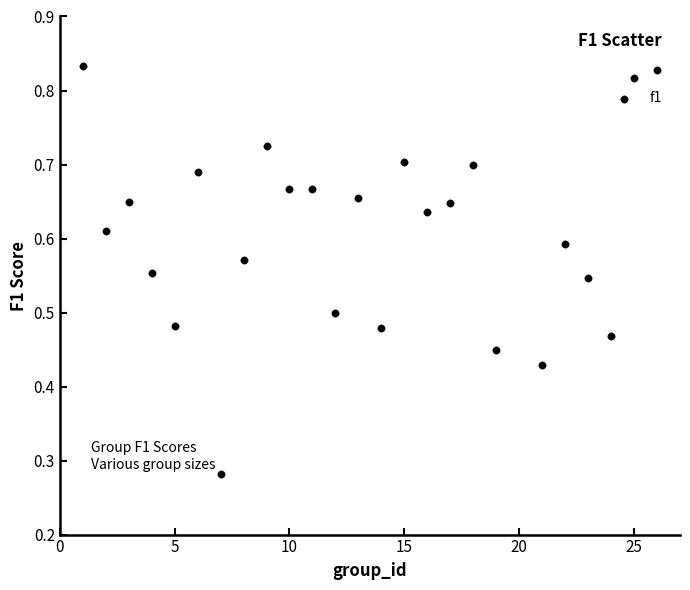

What is the range of X values (max minus min)?

25.0